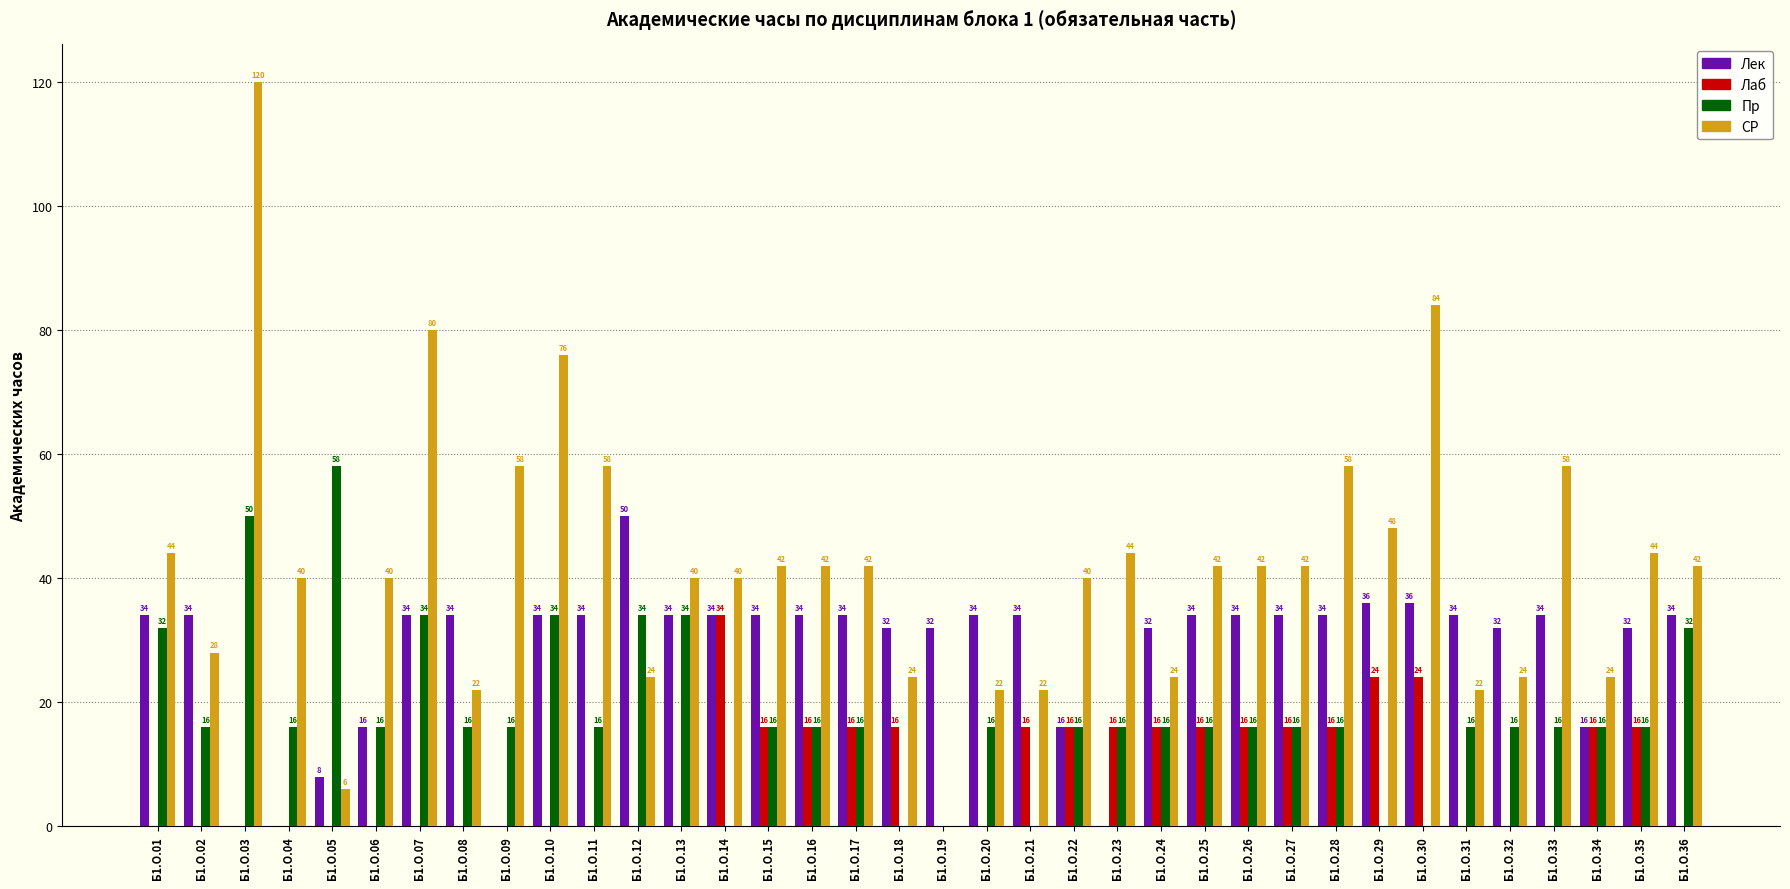

What is the sum of the Пр values at Б1.О.35 and Б1.О.10?

50